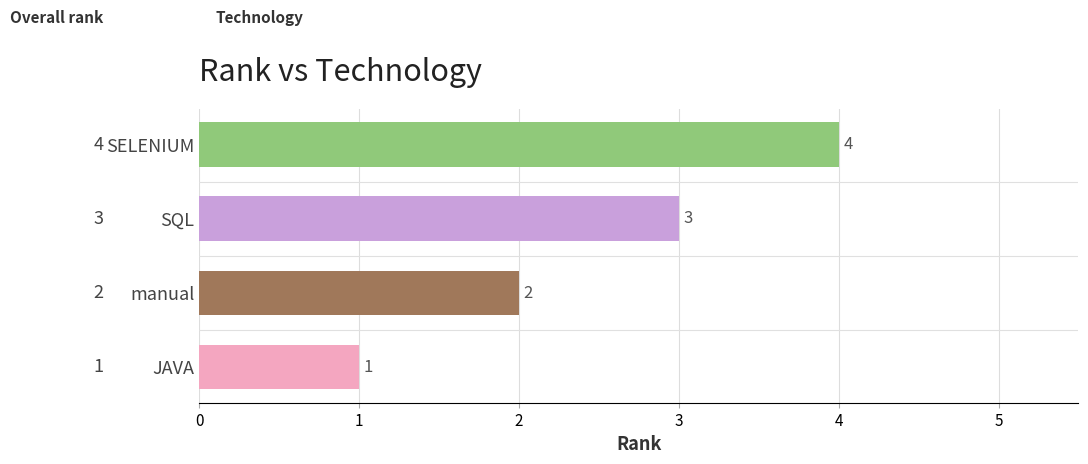

Approximately how many times larger is the value at SQL compared to JAVA?

3.0